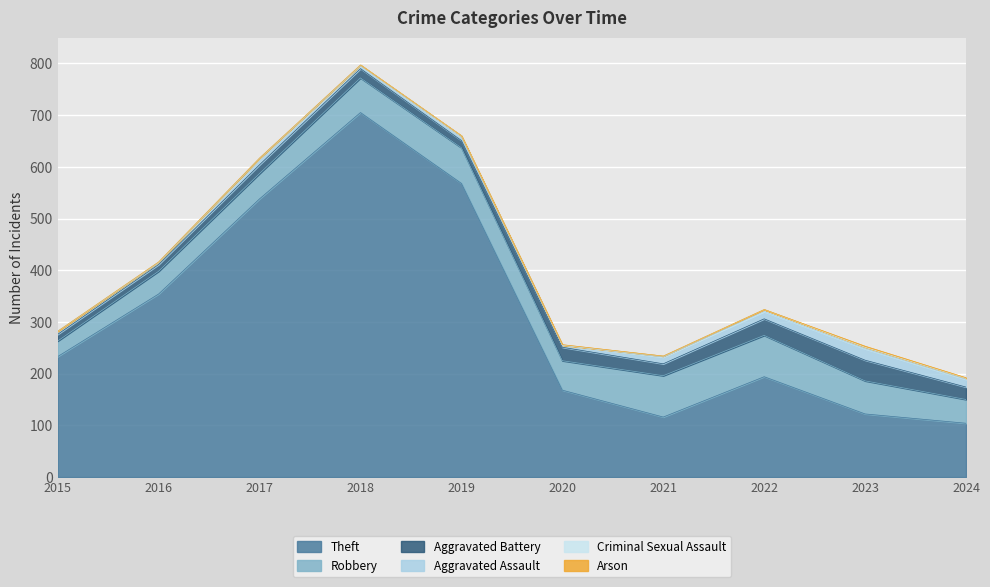

Between 2017 and 2024, which series saw the biggest shift?

Theft